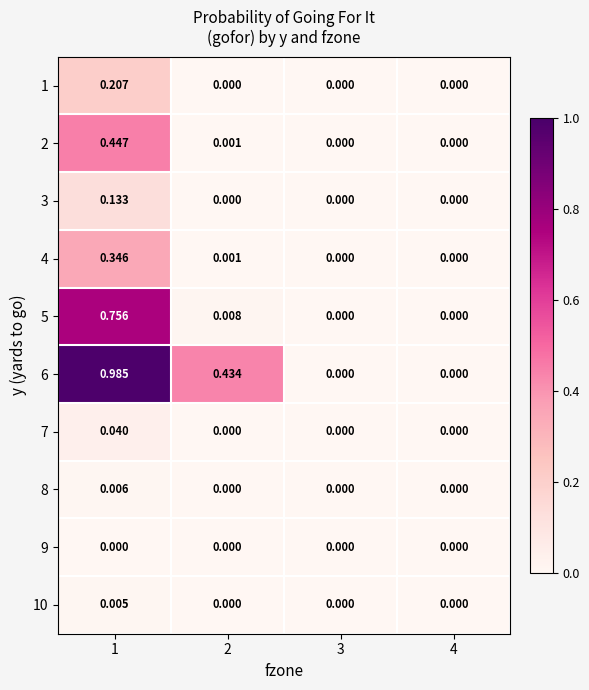

How many data points does each series have?

4